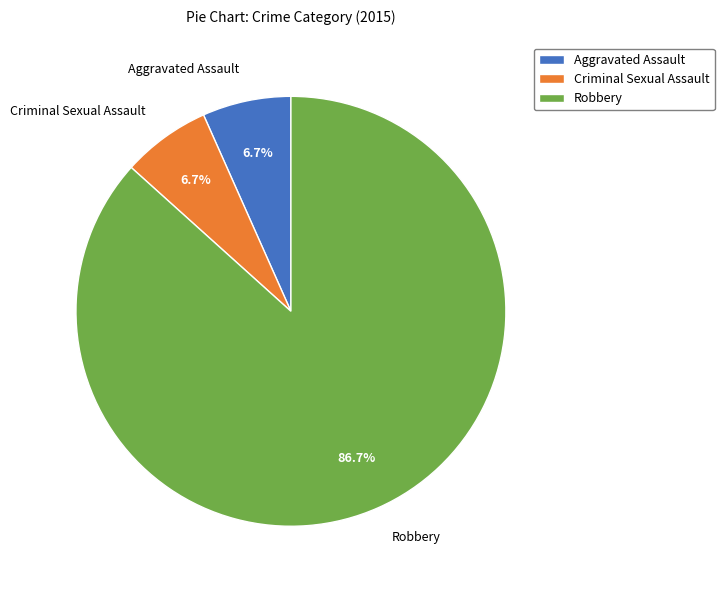

What is the largest slice in the pie chart?

Robbery